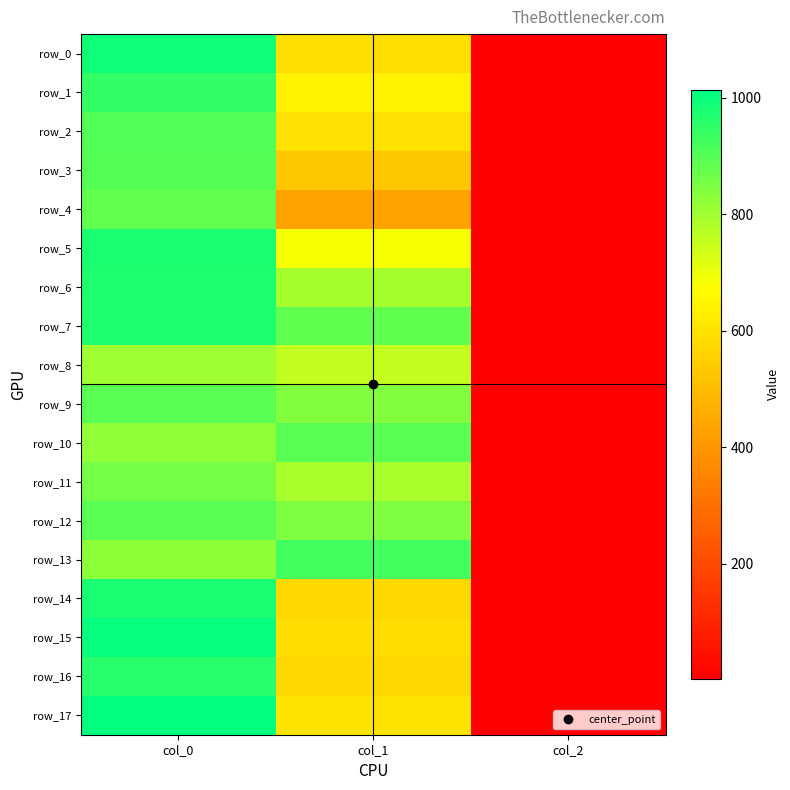

How many series are shown in this chart?

18